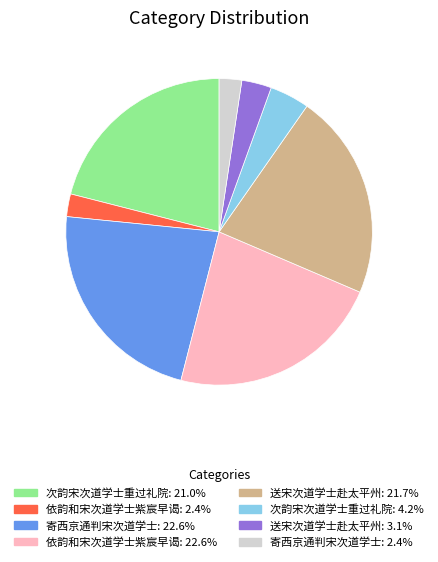

Is there any slice that represents more than half of the pie?

No